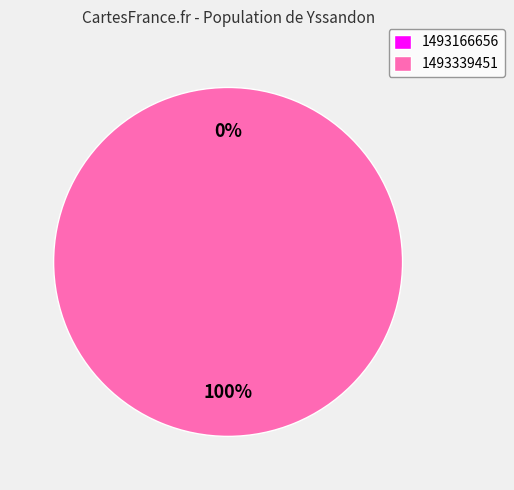

Which slice is the smallest?

1493166656